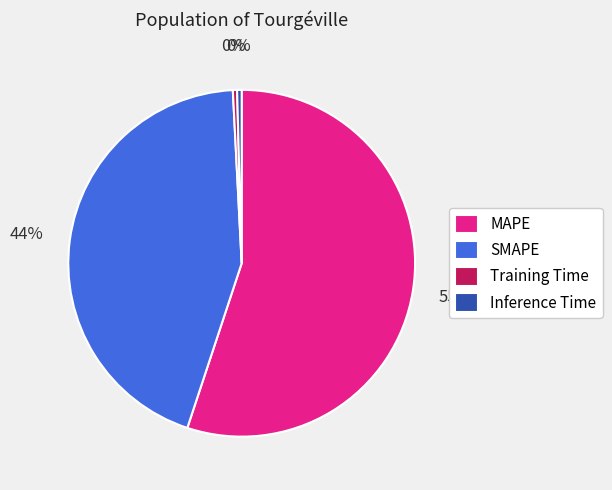

The MAPE slice represents 47% of the pie. True or false?

False